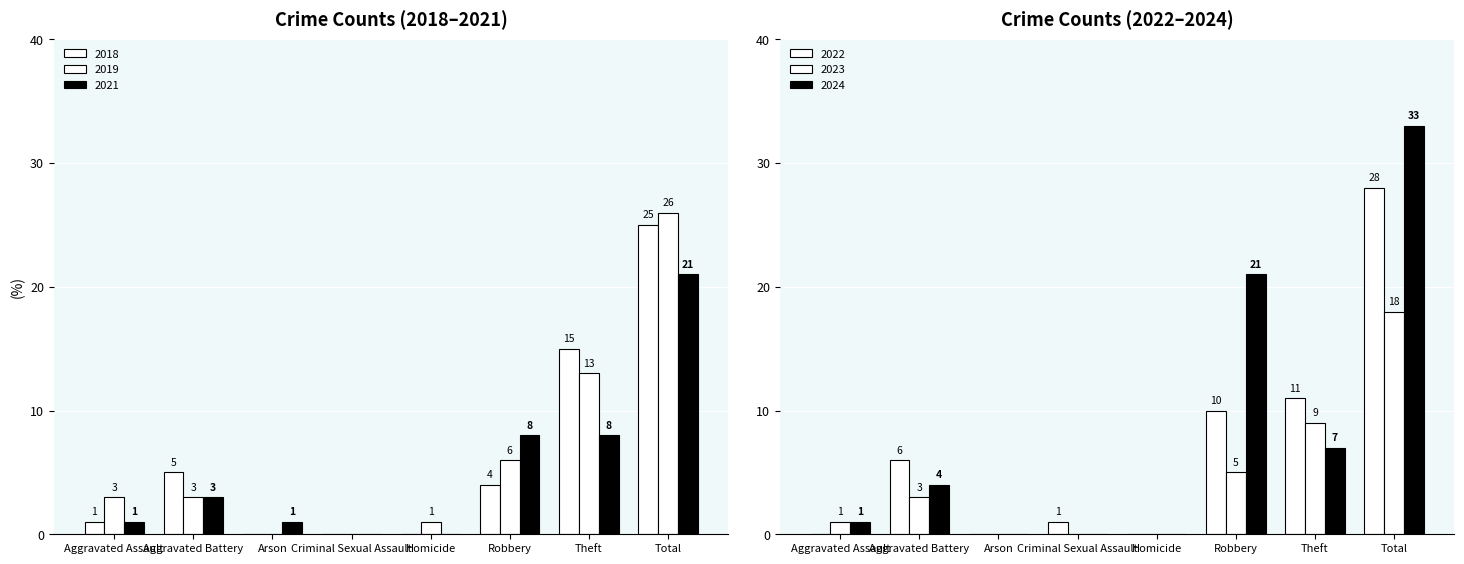

At which label does 2019 reach its peak?

Total